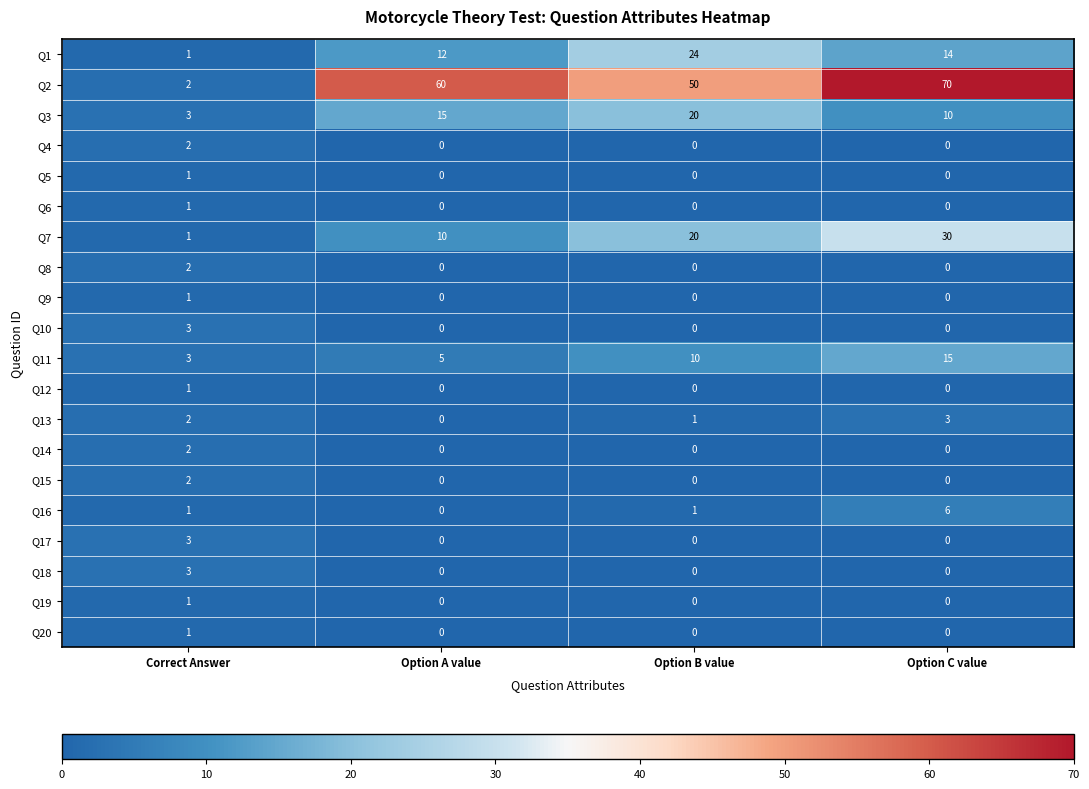

At which category is the sum across all series the highest?

Option C value